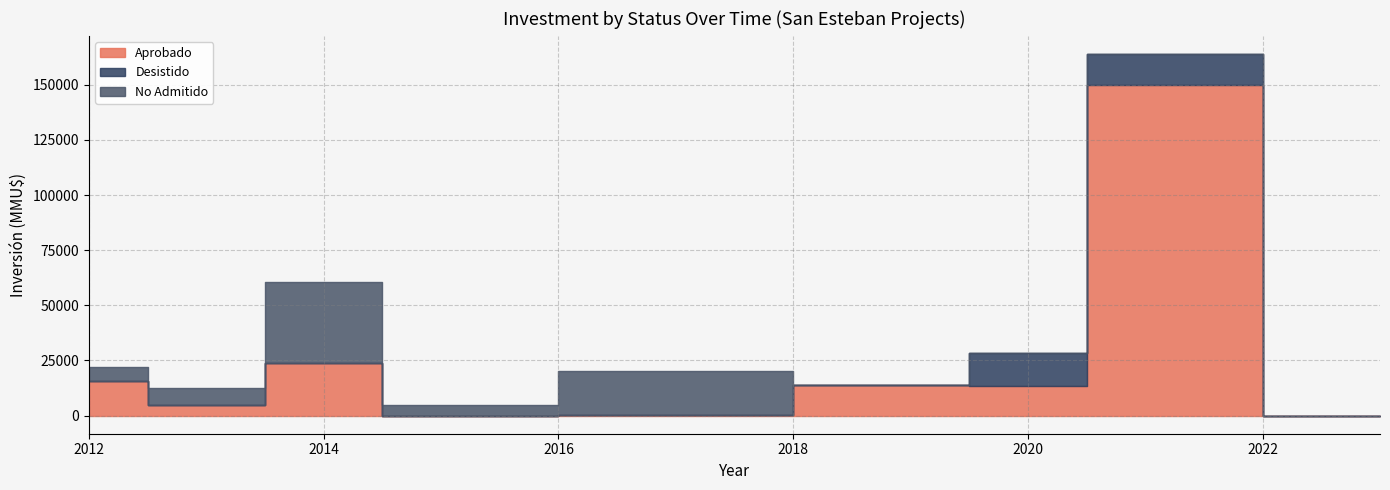

What is the greatest value displayed?

150000.0